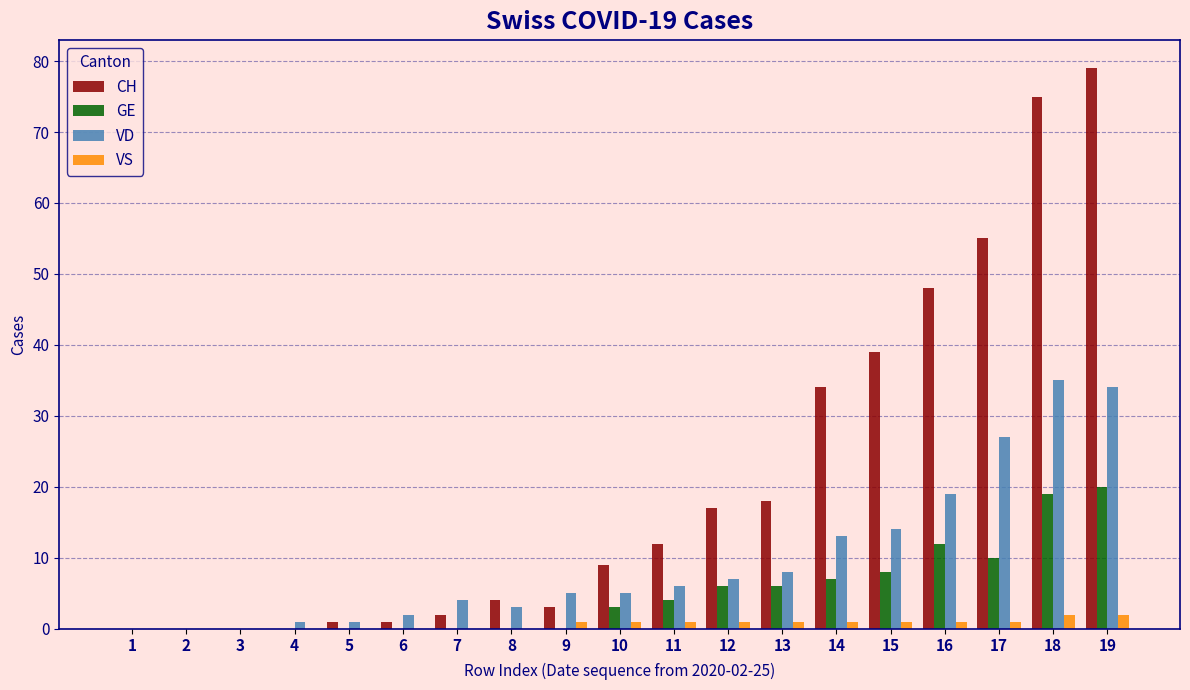

Which series has the largest total across all categories?

CH